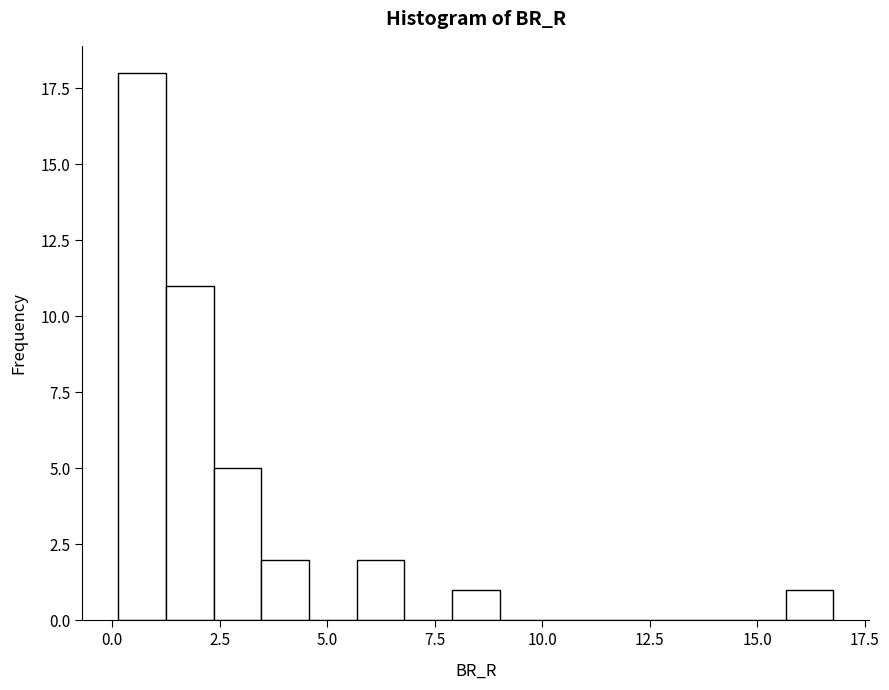

Around what value on the x-axis is the tallest bar? Give the approximate position of its centre, as read against the axis.

0.5